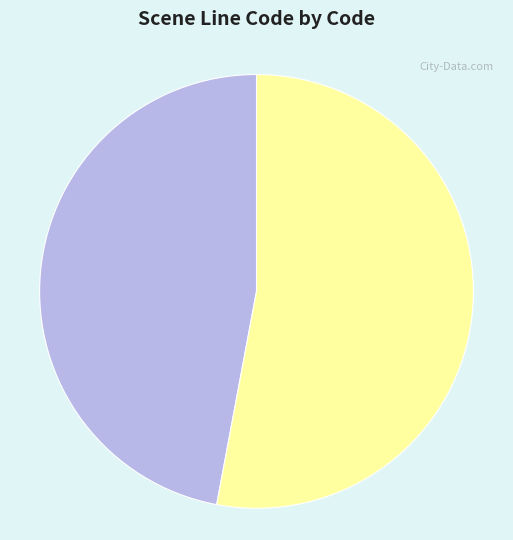

The 1002 slice represents 64% of the pie. True or false?

False